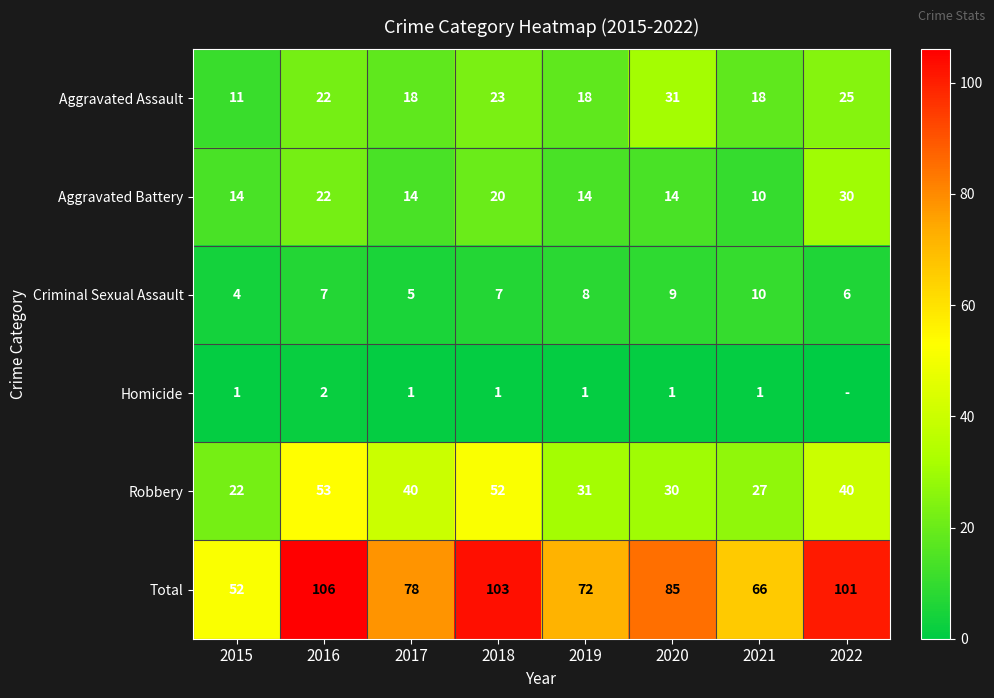

Read the Robbery value at 2017, to the nearest 5.

40